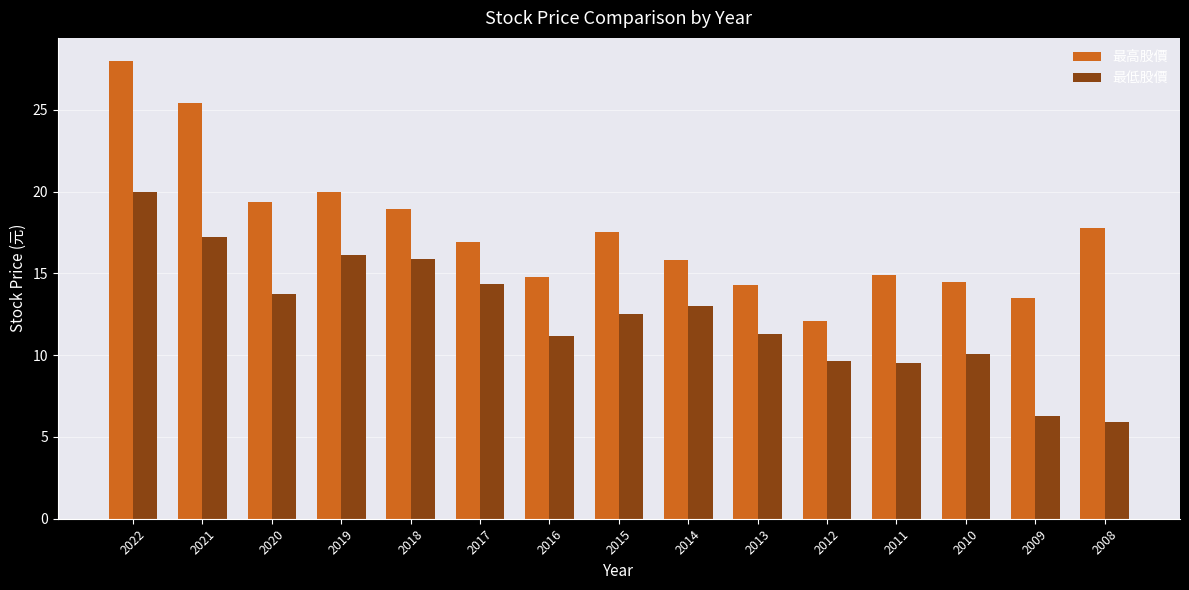

What is the difference between the maximum and minimum values in the 最高股價 series?

15.9